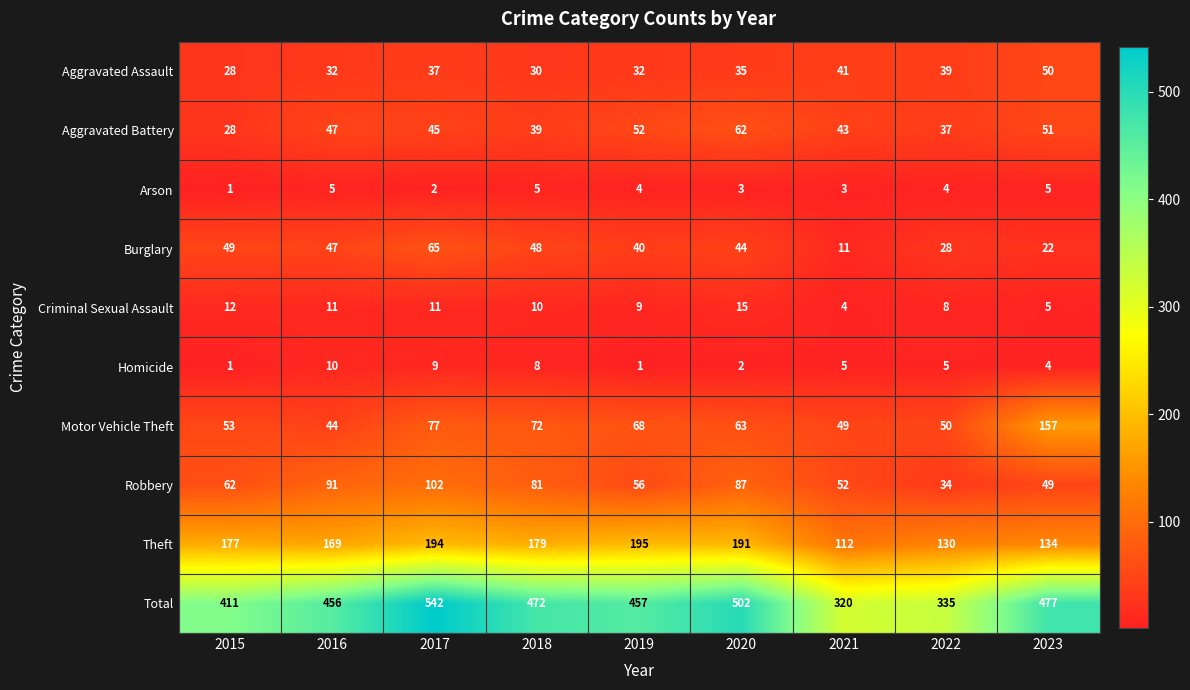

At how many categories does at least one series exceed 397?

7